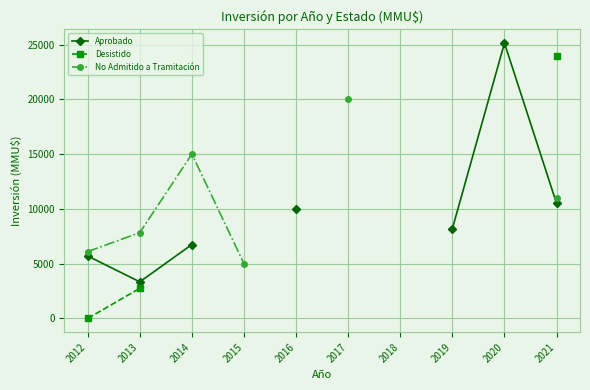

What is the minimum value for No Admitido a Tramitación?

5000.0